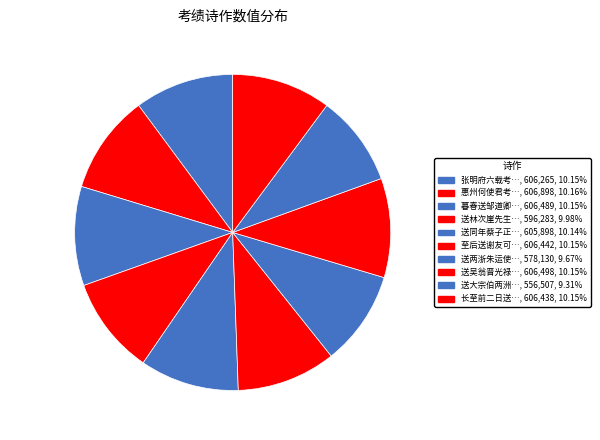

Is 送两浙朱… the majority of the pie?

No